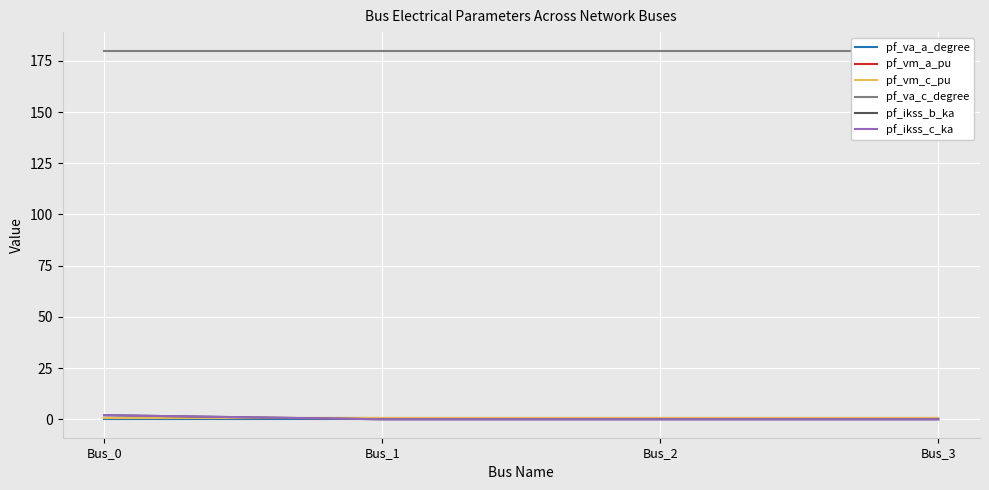

At Bus_2, list the series in order from largest to smallest.

pf_va_c_degree, pf_vm_c_pu, pf_vm_a_pu, pf_va_a_degree, pf_ikss_b_ka, pf_ikss_c_ka